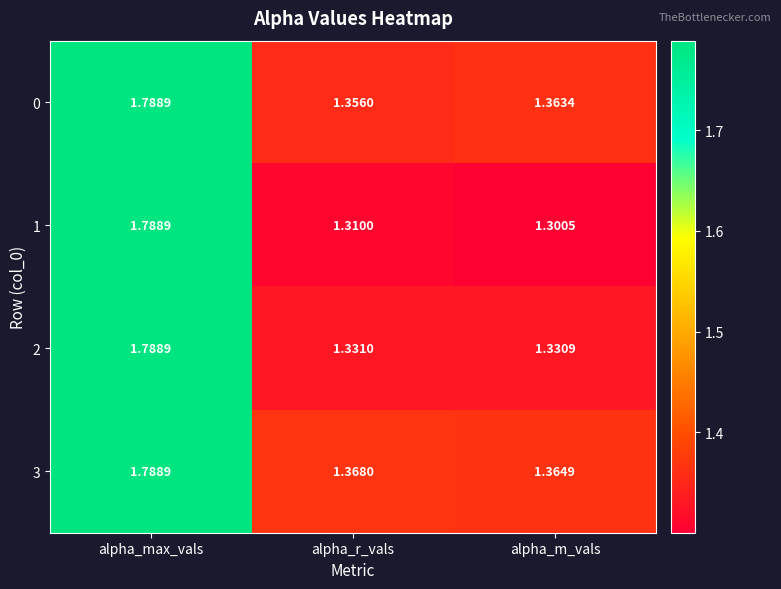

At which label is 0 closest to 1?

alpha_r_vals